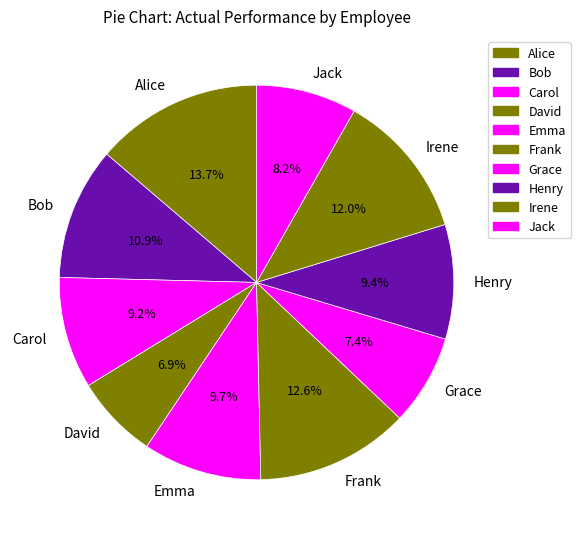

Is there a majority slice in this chart?

No